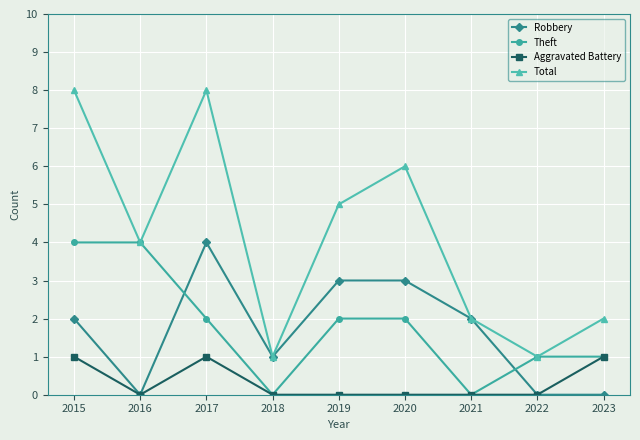

Is the value of Theft at 2015 greater than the value of Aggravated Battery at 2018?

Yes